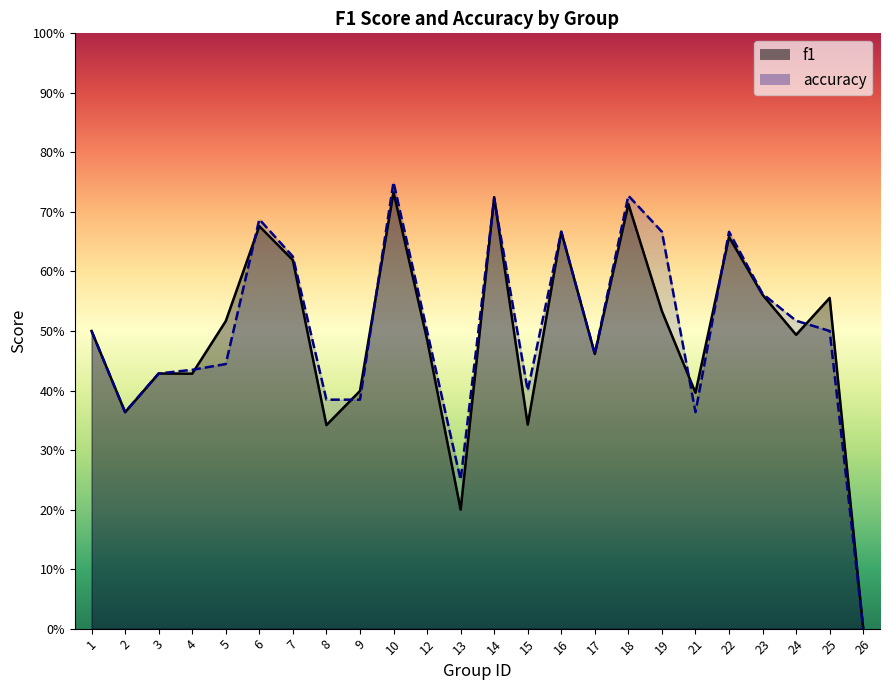

True or false: accuracy has a value of 0.4 at 2.

True